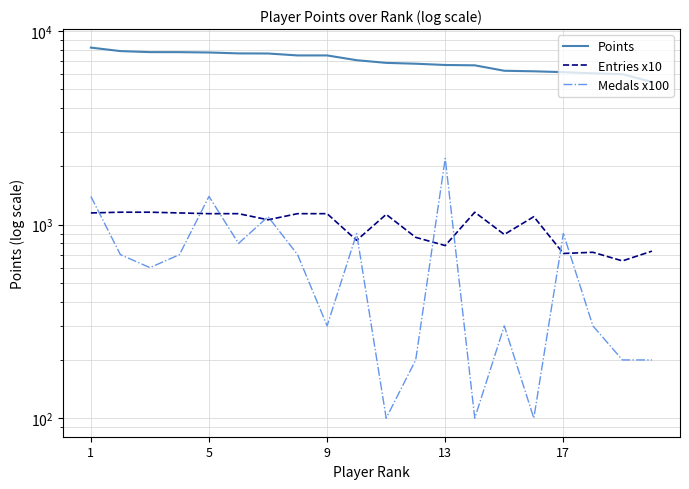

What is the sum of all Entries x10 values?

19800